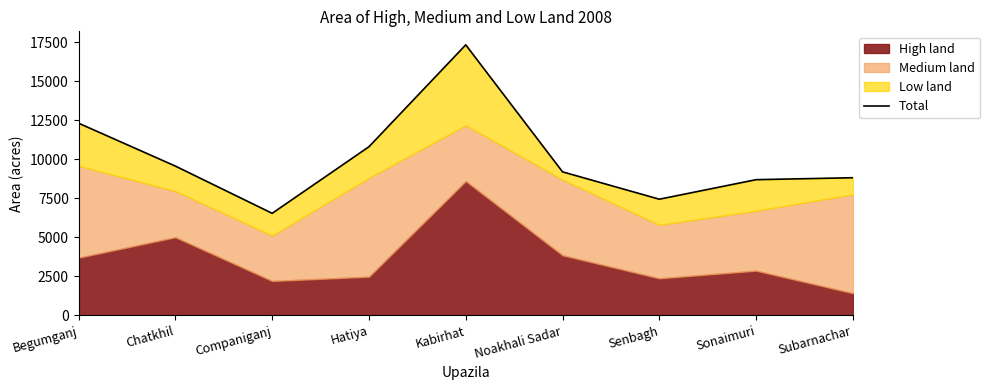

List the labels in order of value, smallest first.

Companiganj, Senbagh, Sonaimuri, Subarnachar, Noakhali Sadar, Chatkhil, Hatiya, Begumganj, Kabirhat